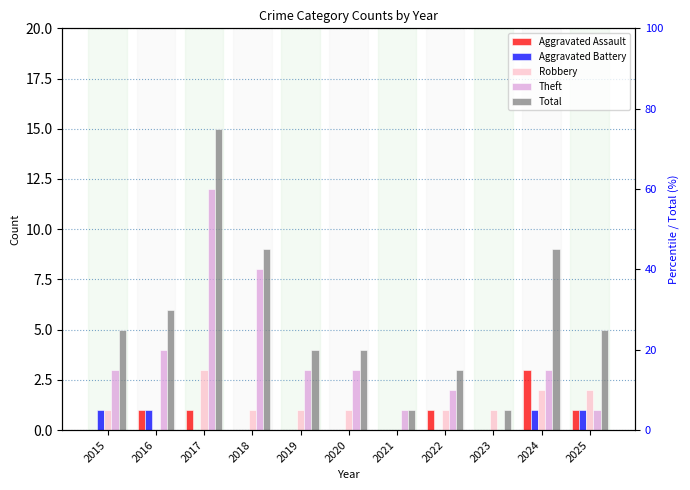

Which has a higher value, 2019 or 2021?

2019